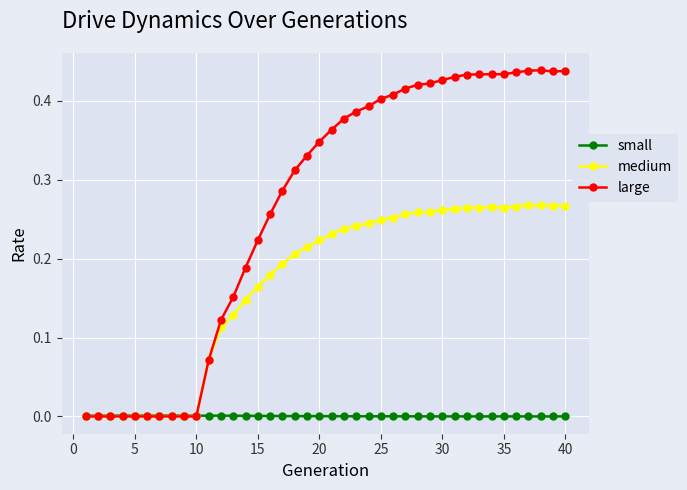

Which series ends up on top after the final intersection of large and small?

large